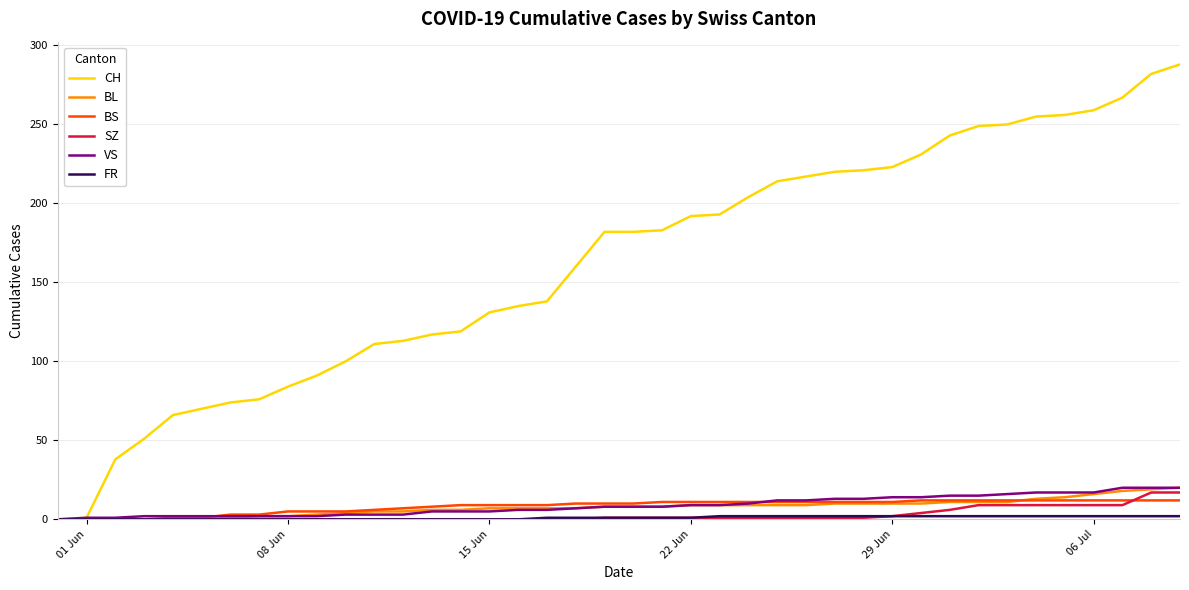

Which series has the largest range (max minus min)?

CH